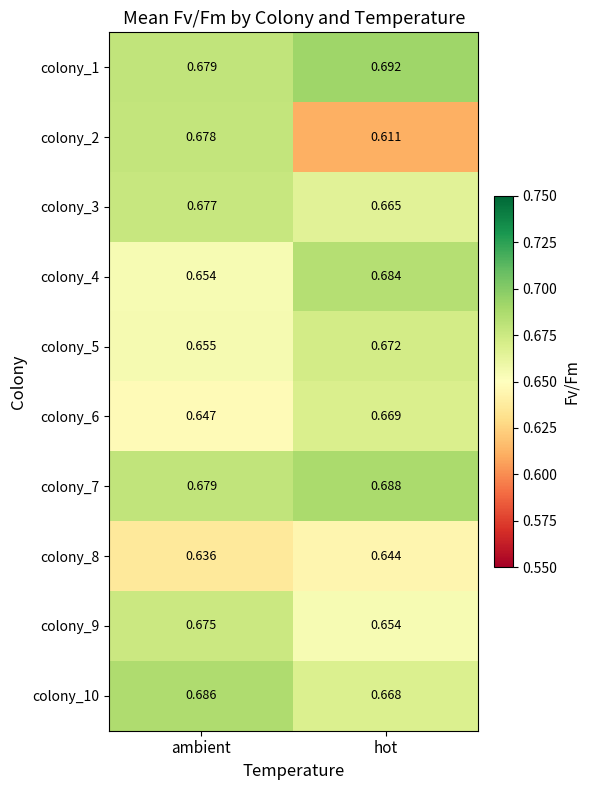

Which category has the lowest value in the colony_2 series?

hot